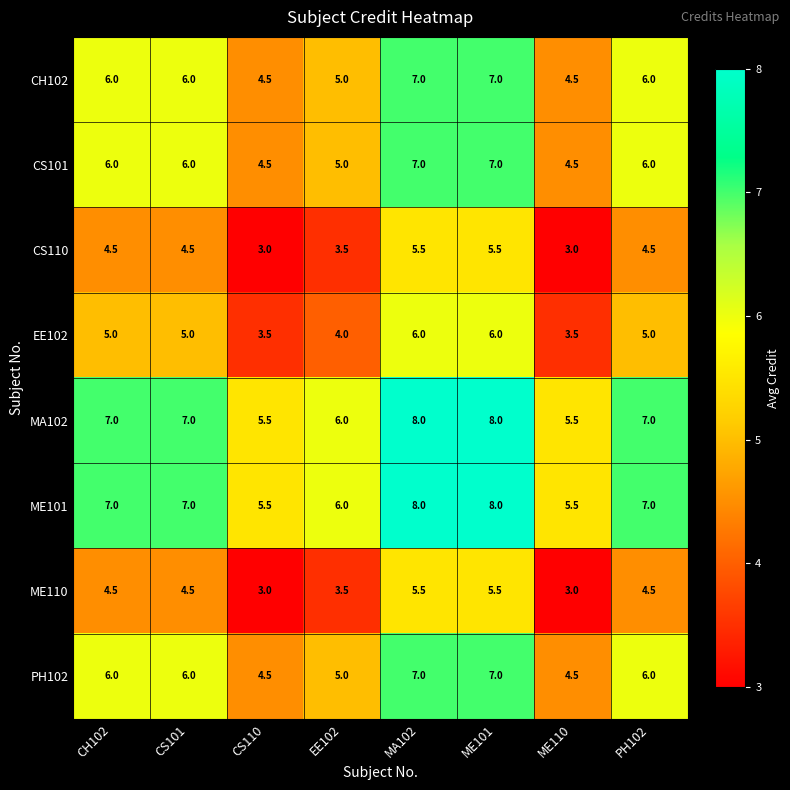

At how many categories does at least one series exceed 5?

8